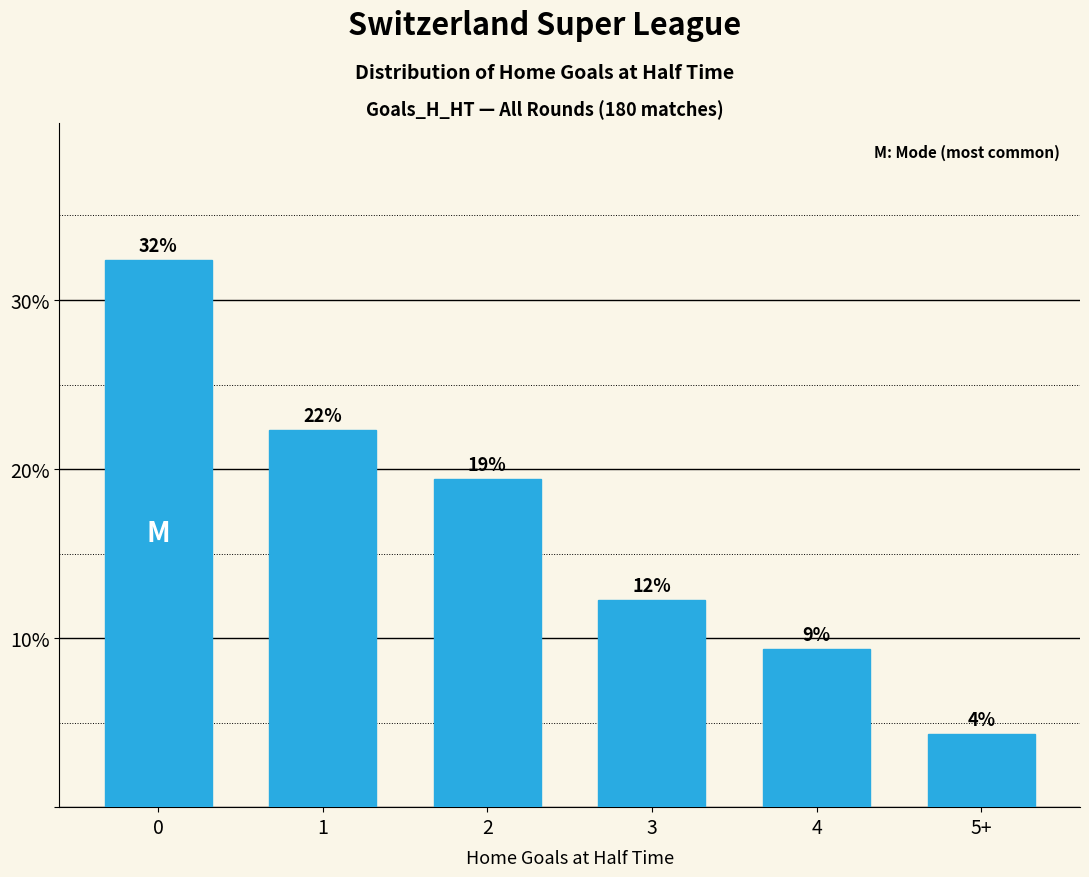

Reading left to right, transcribe all the data shown in this chart.

0=32.4	1=22.3	2=19.4	3=12.2	4=9.4	5+=4.3